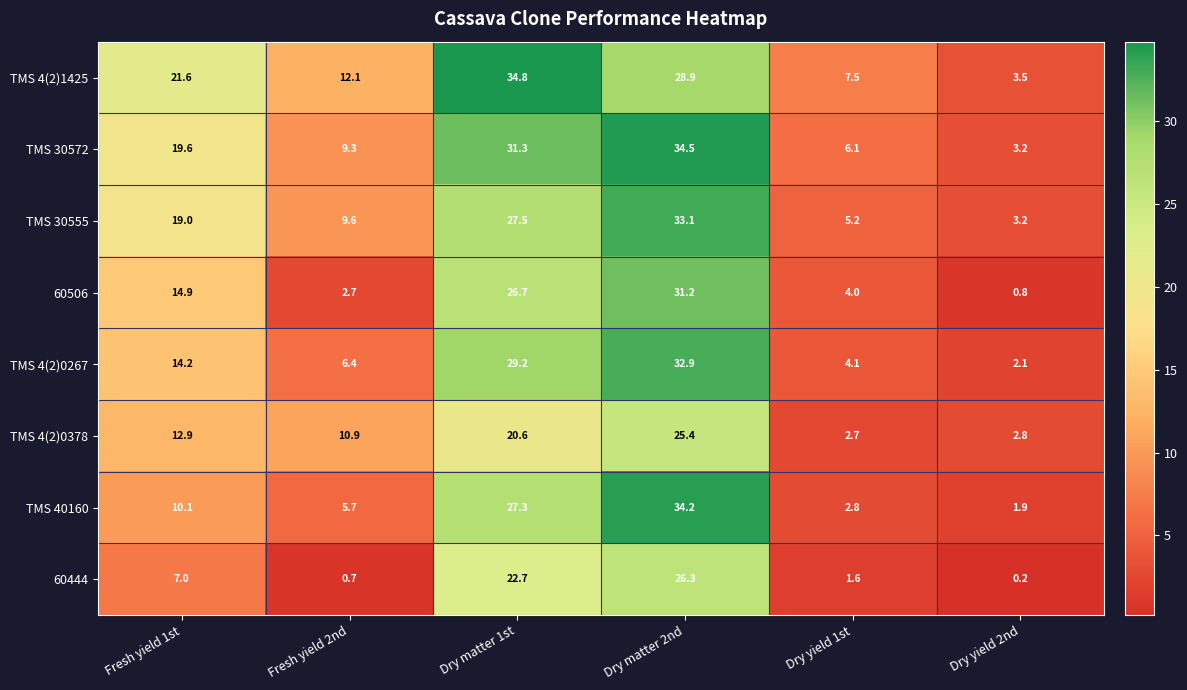

Rank the series by their maximum value, from highest to lowest.

TMS 4(2)1425, TMS 30572, TMS 40160, TMS 30555, TMS 4(2)0267, 60506, 60444, TMS 4(2)0378